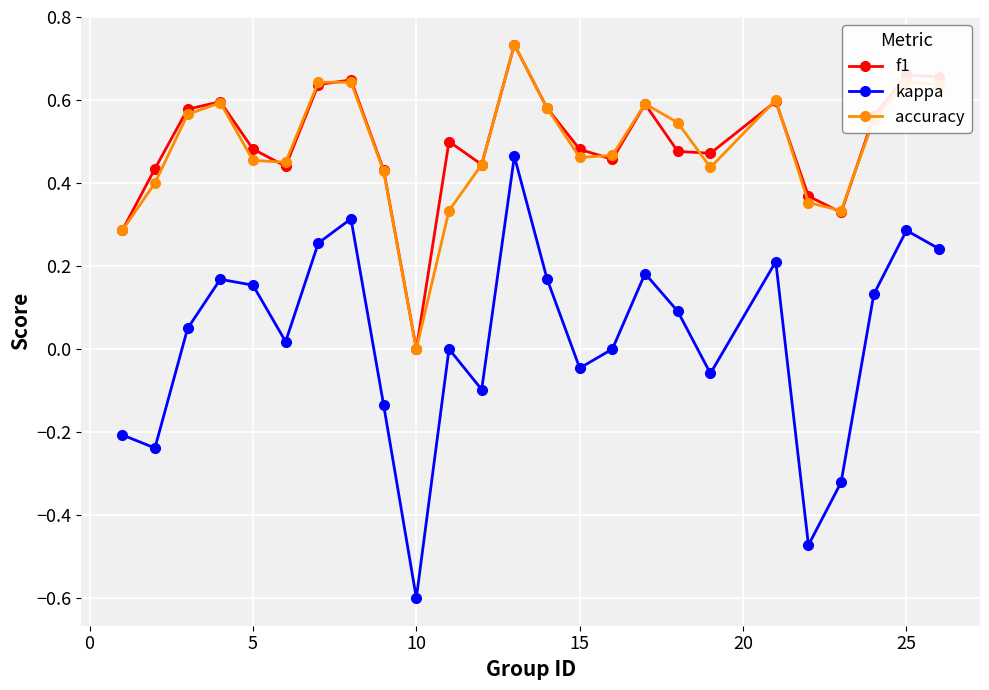

True or false: accuracy and kappa intersect in this chart.

False